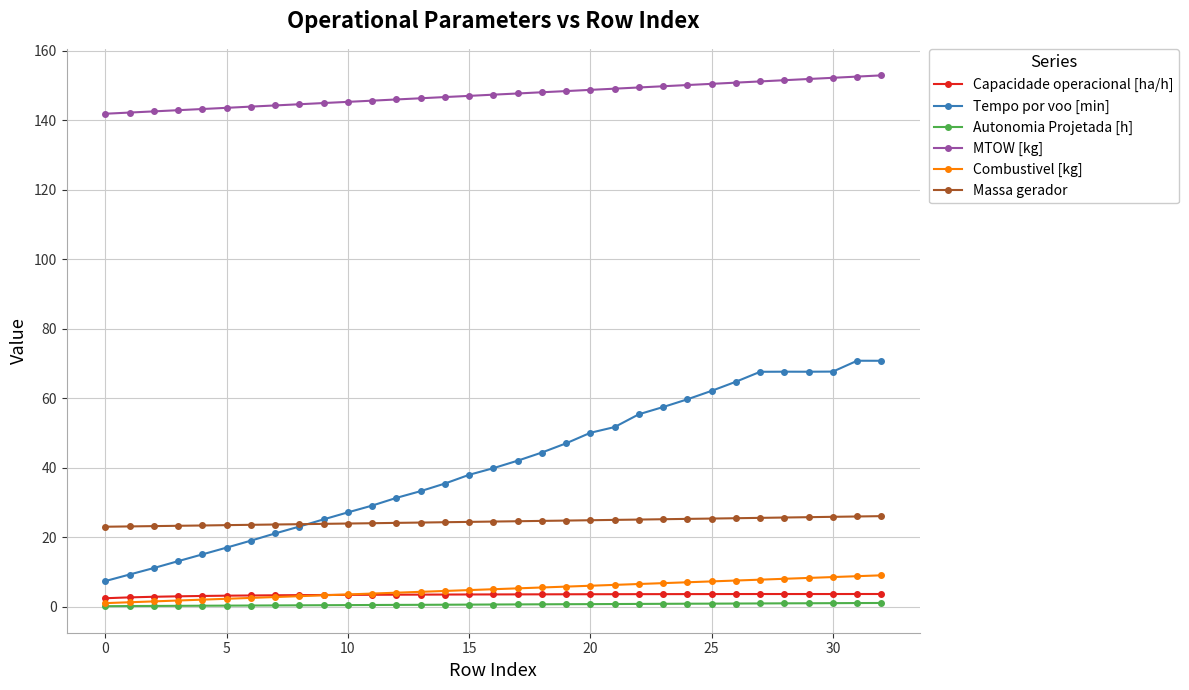

Which series has the largest total across all categories?

MTOW [kg]